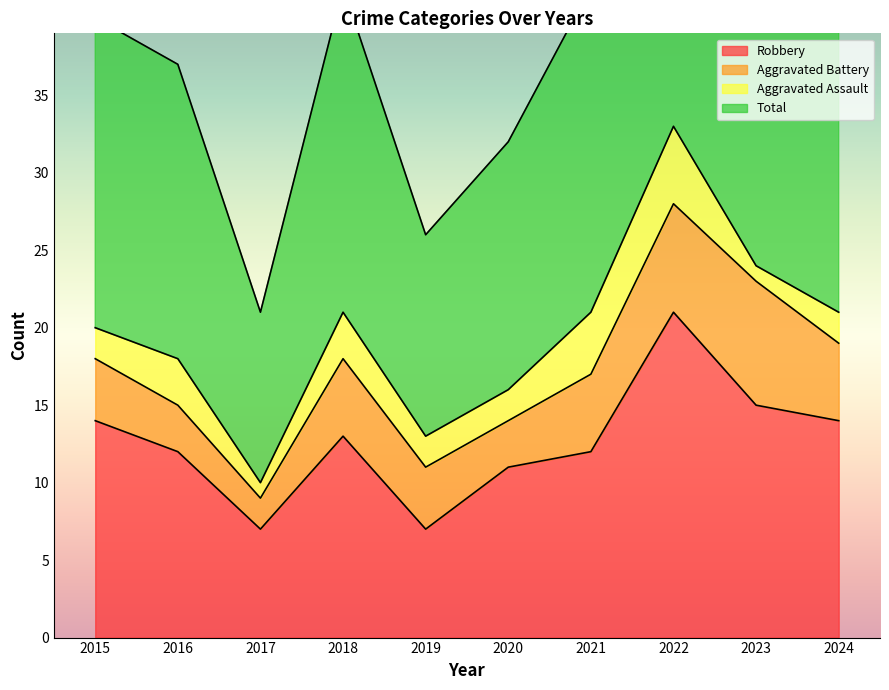

What is the difference between the maximum and minimum values in the Robbery series?

14